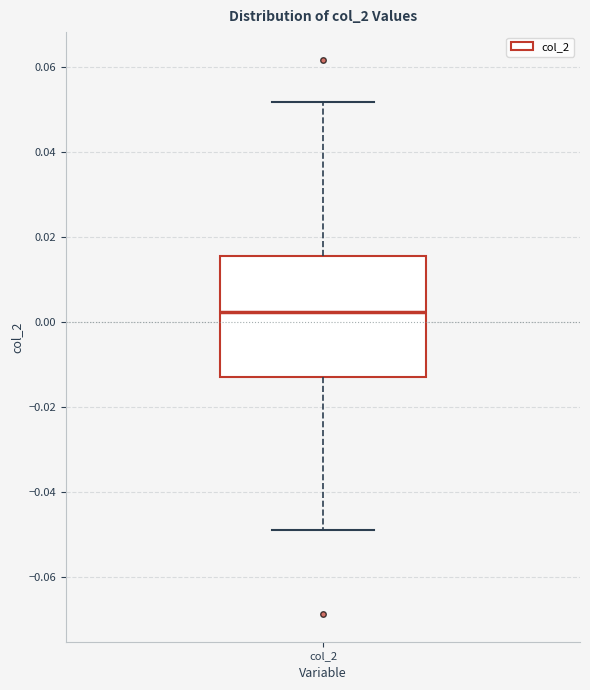

Read this box plot against the y-axis: the position of the median line, the range covered by the box, and the ends of both whiskers. The values are not printed on the chart, so give them approximately, as read against the axis.

median 0.002, box -0.012 to 0.016, whiskers -0.050 to 0.052